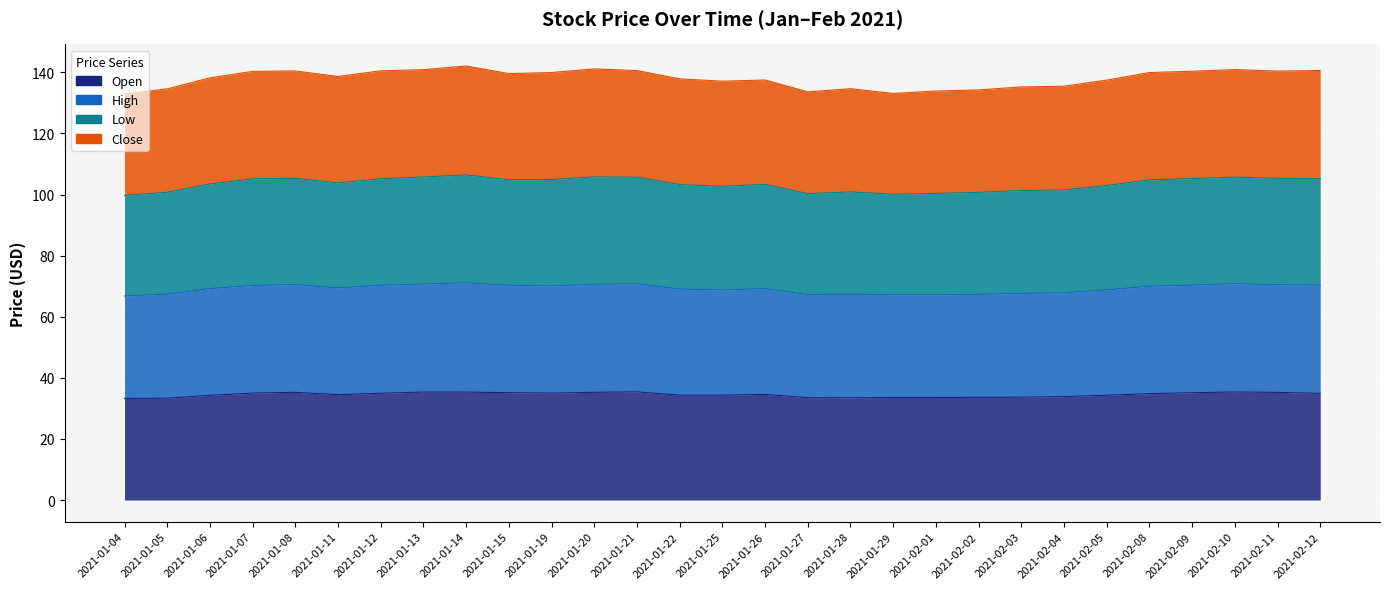

At which category does the chart reach its peak across all series?

2021-01-14